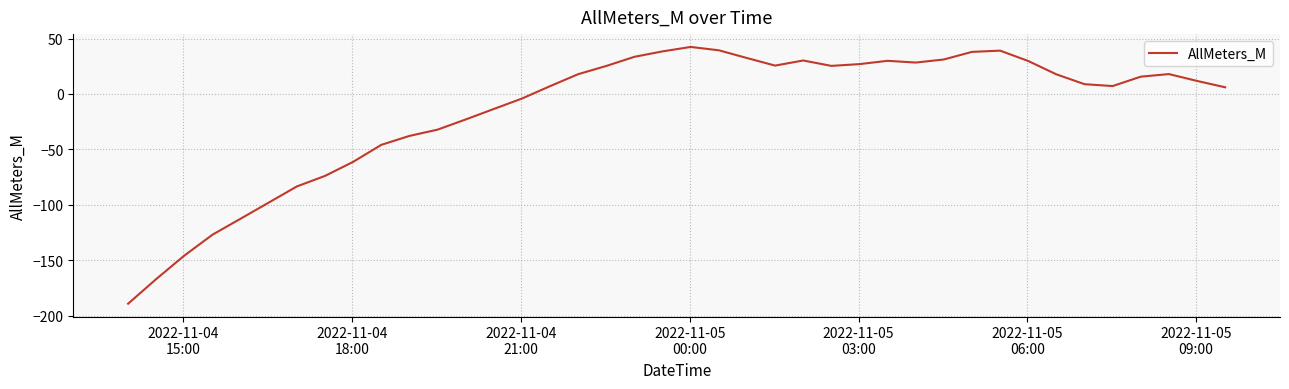

What is the difference between the maximum and minimum values?

231.8